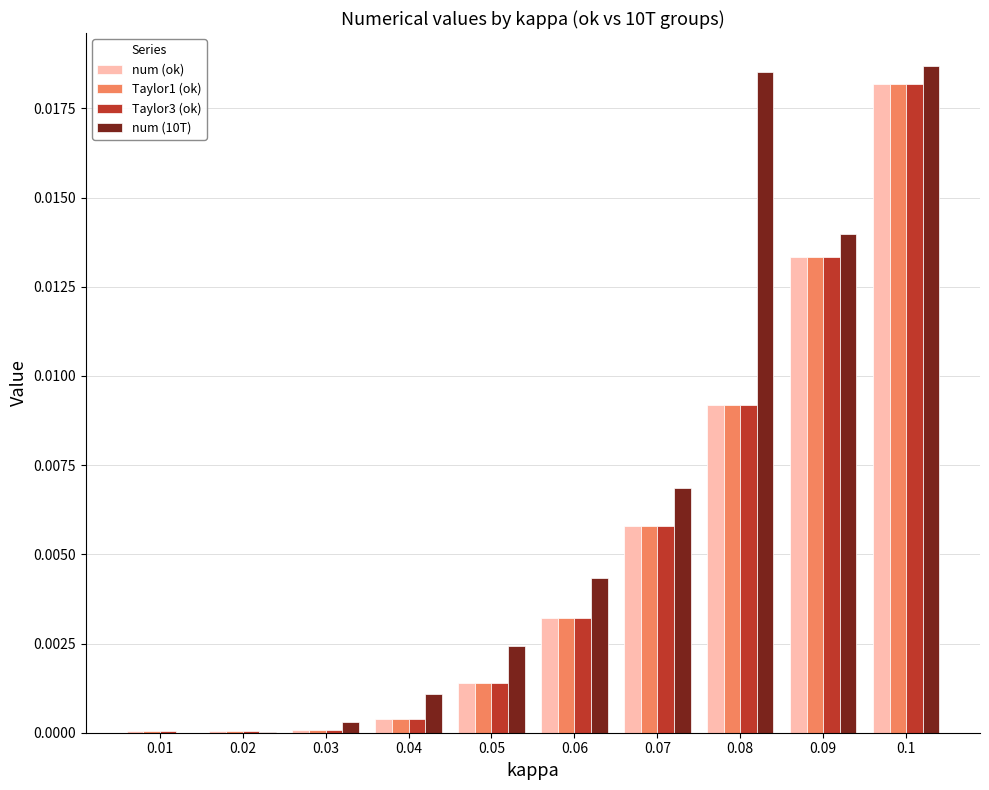

What are all the series names shown in the legend?

num (ok), Taylor1 (ok), Taylor3 (ok), num (10T)